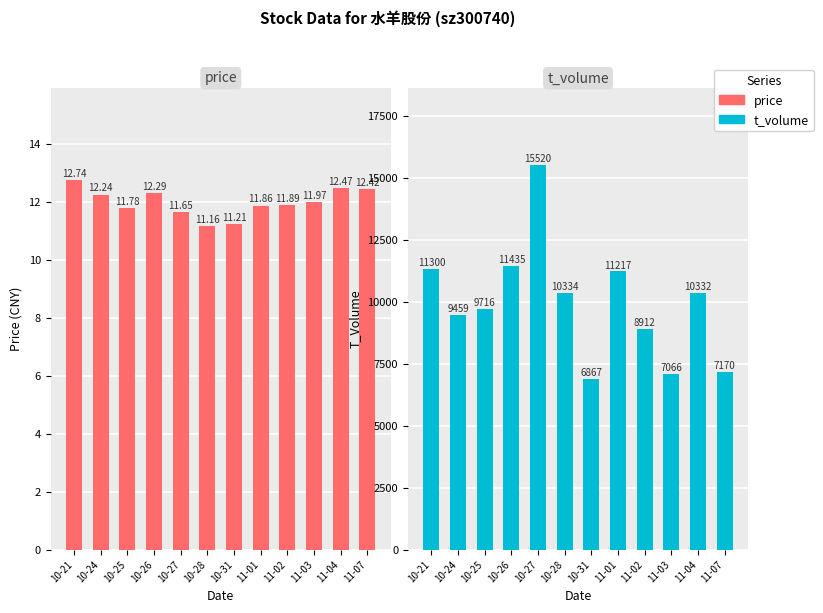

At how many categories does at least one series exceed 888?

12